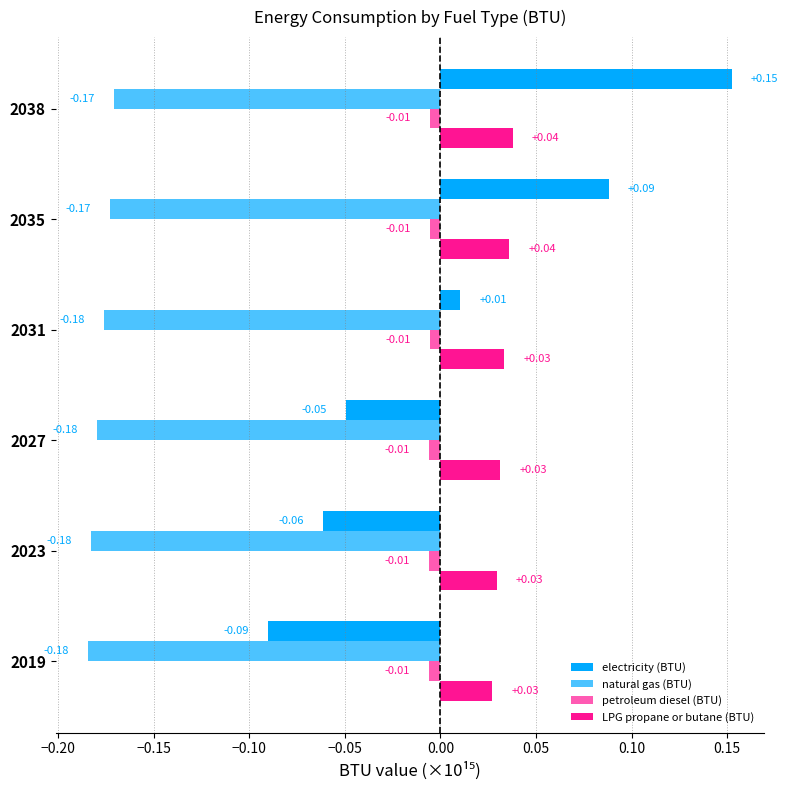

How many values in the electricity (BTU) series are below 0?

3